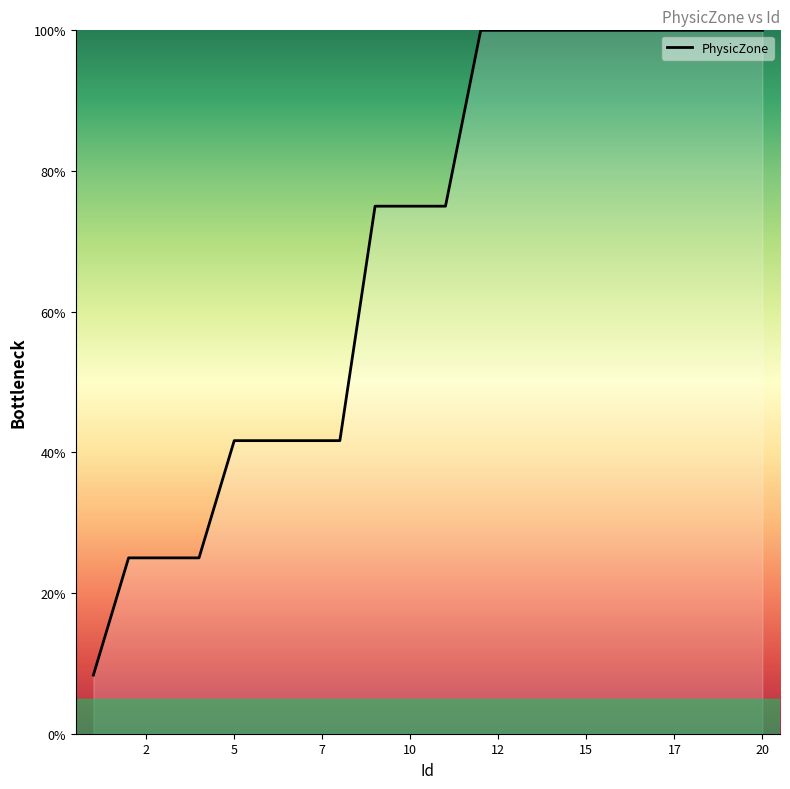

Does the chart have visible grid lines?

No